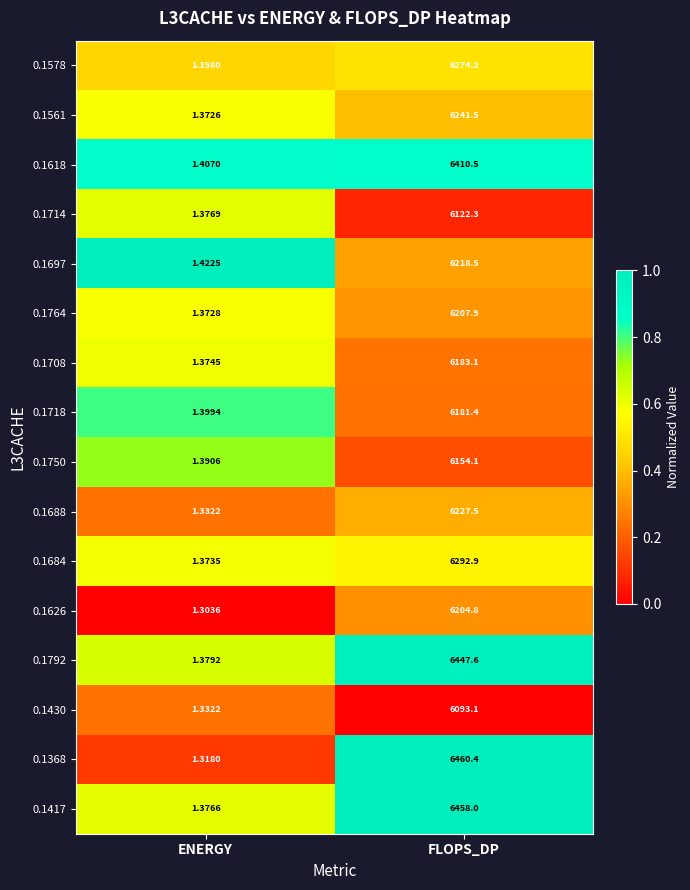

At which category is the sum across all series the highest?

FLOPS_DP